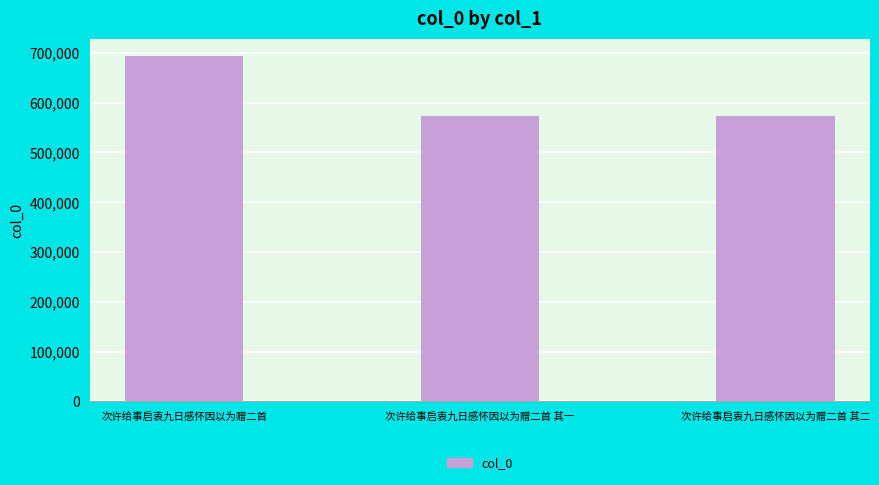

What is the difference between the maximum and minimum values?

119512